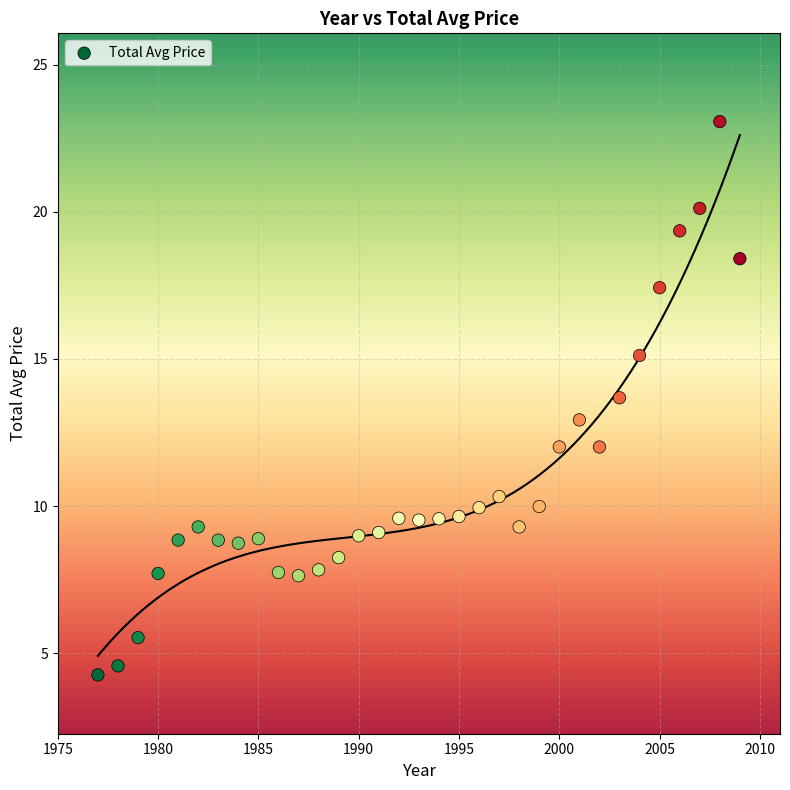

What is the range of X values (max minus min)?

32.0